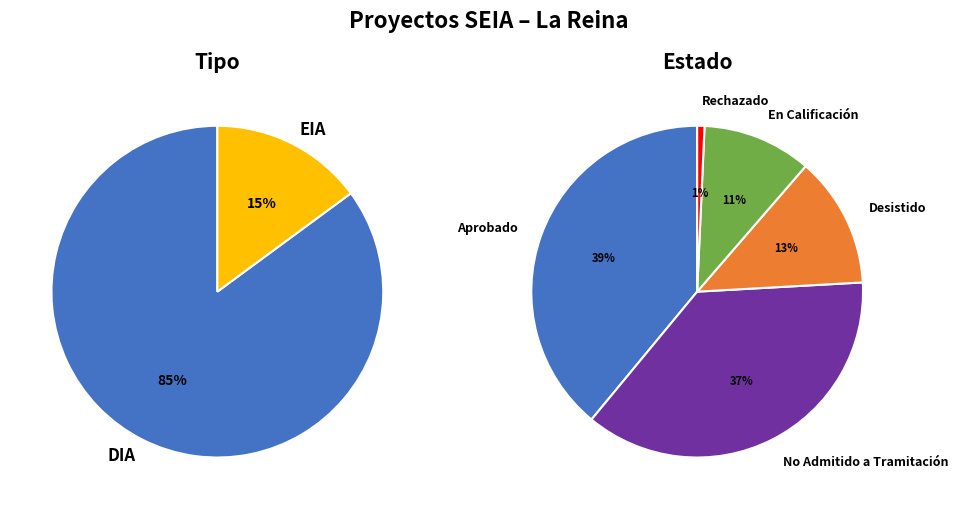

To the nearest percent, what is the difference between the EIA and DIA slice percentages?

70%